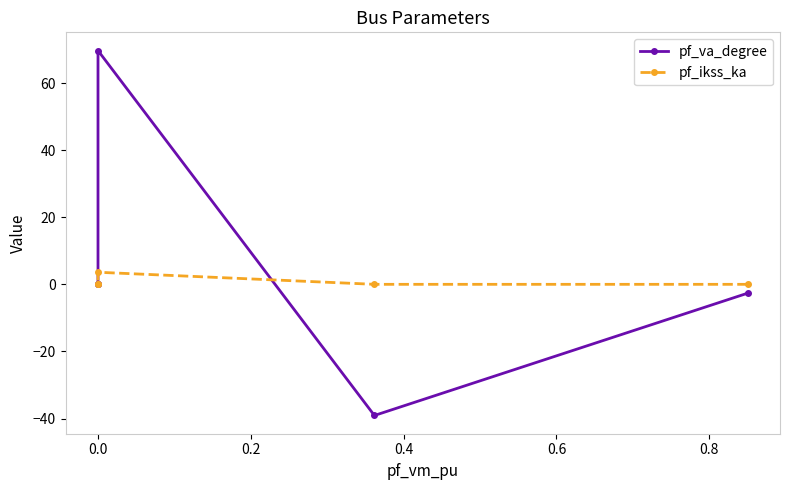

What are all the series names shown in the legend?

pf_va_degree, pf_ikss_ka